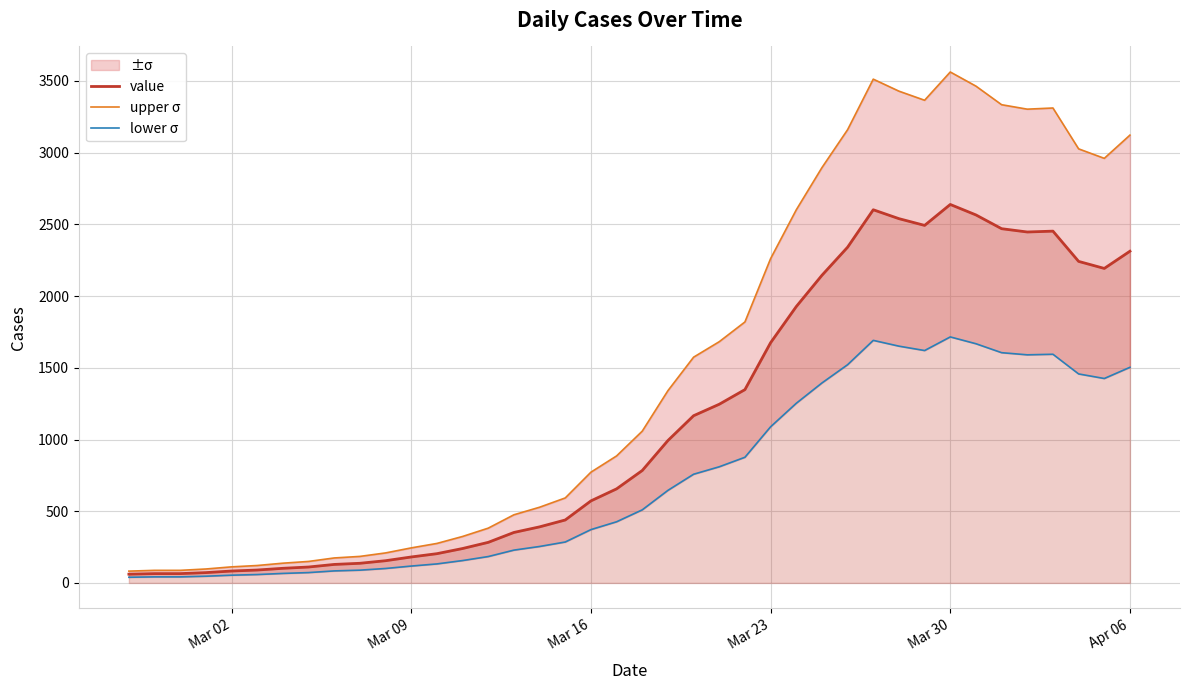

What is the maximum value for value?

2639